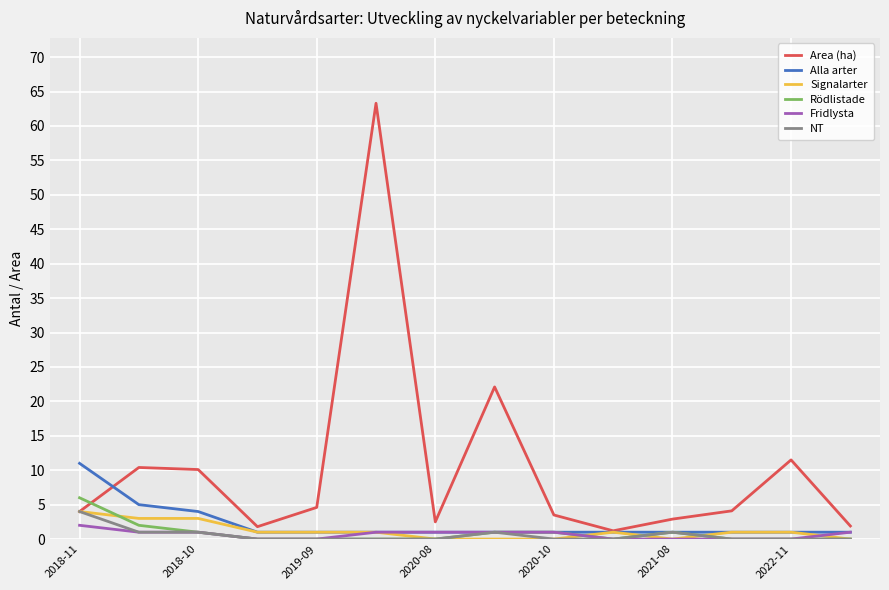

Which series has the largest total across all categories?

Area (ha)